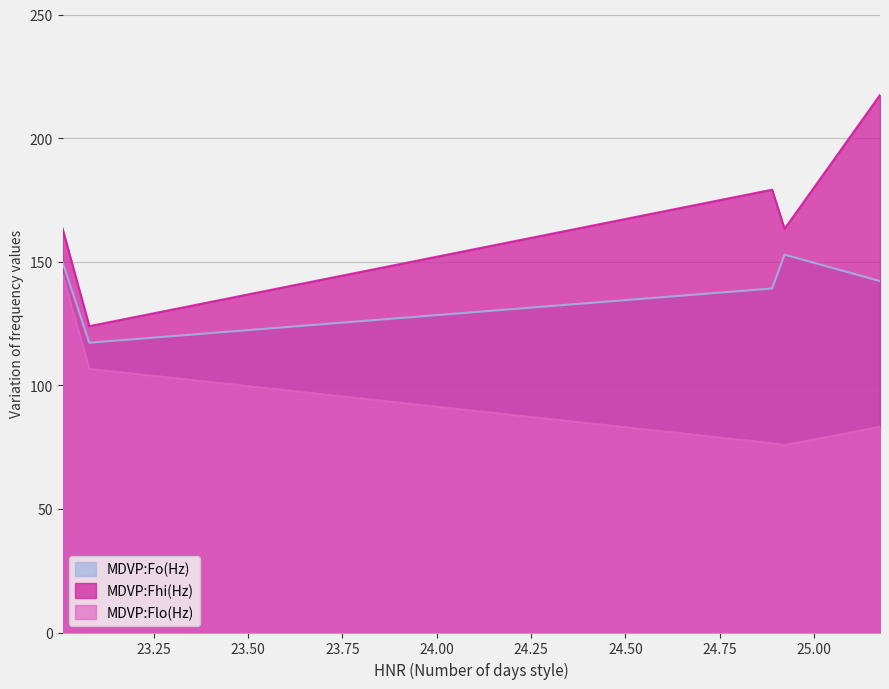

True or false: MDVP:Fo(Hz) and MDVP:Flo(Hz) intersect in this chart.

False